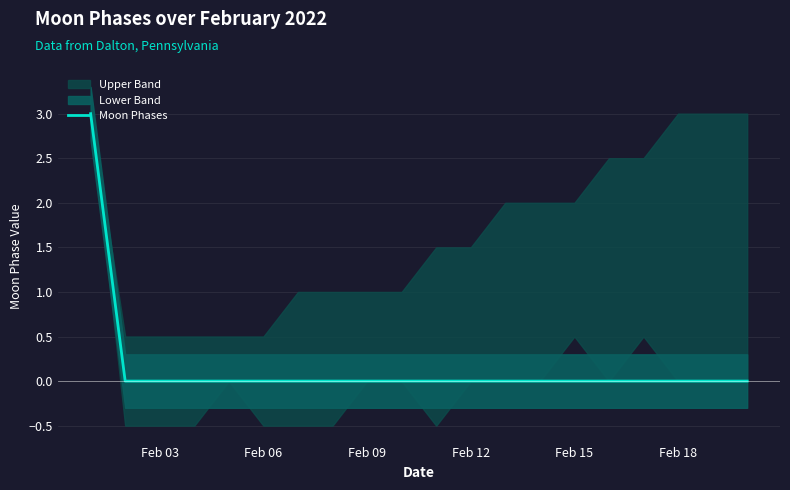

True or false: there are more than 1 points higher than both neighbors.

False